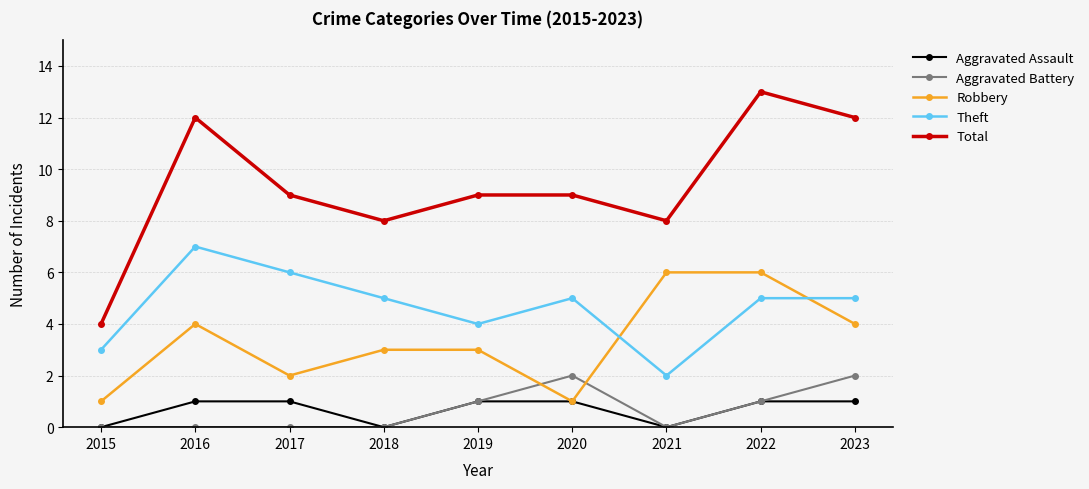

Count the Theft values in the range 4 to 5.

5